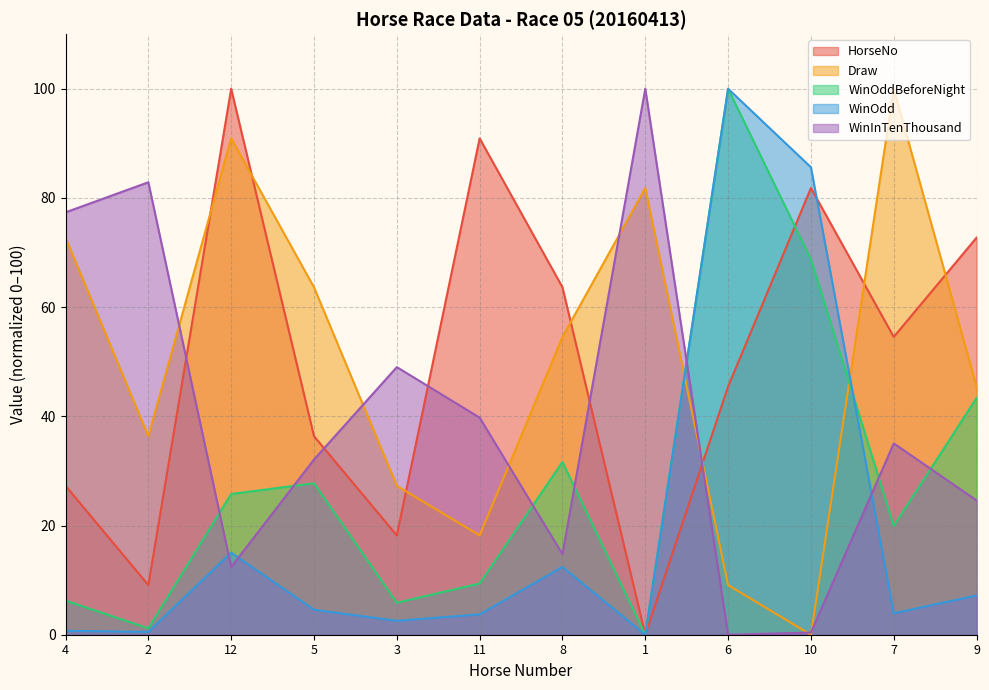

How many values in HorseNo are above zero?

11